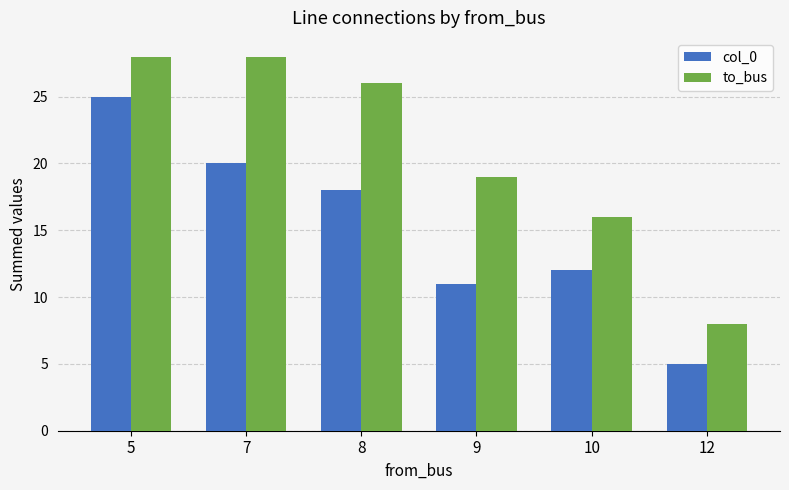

Which series changed the most between 10 and 12?

to_bus